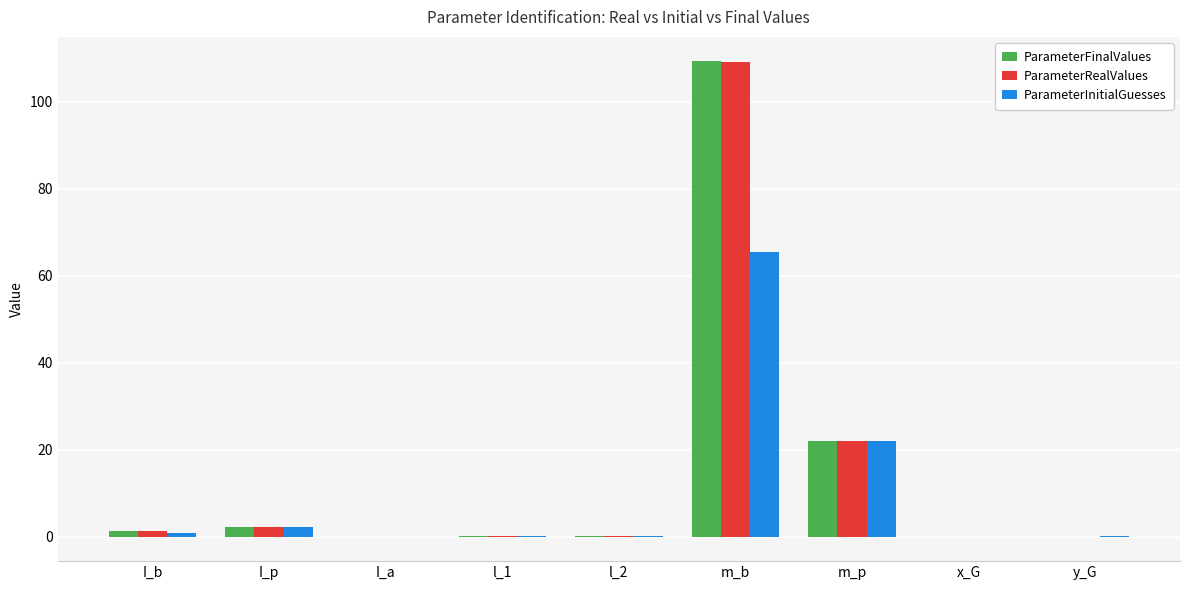

What is the total value across all series at m_p?

65.8